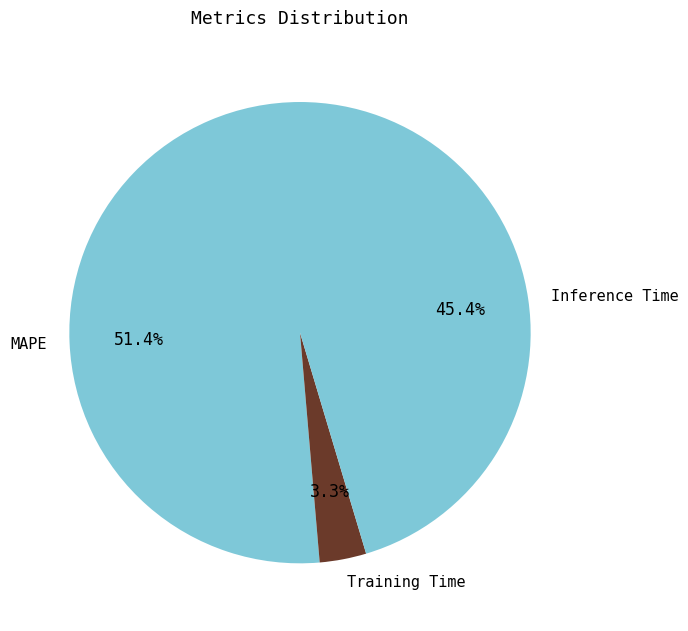

Count the number of slices in the pie.

3